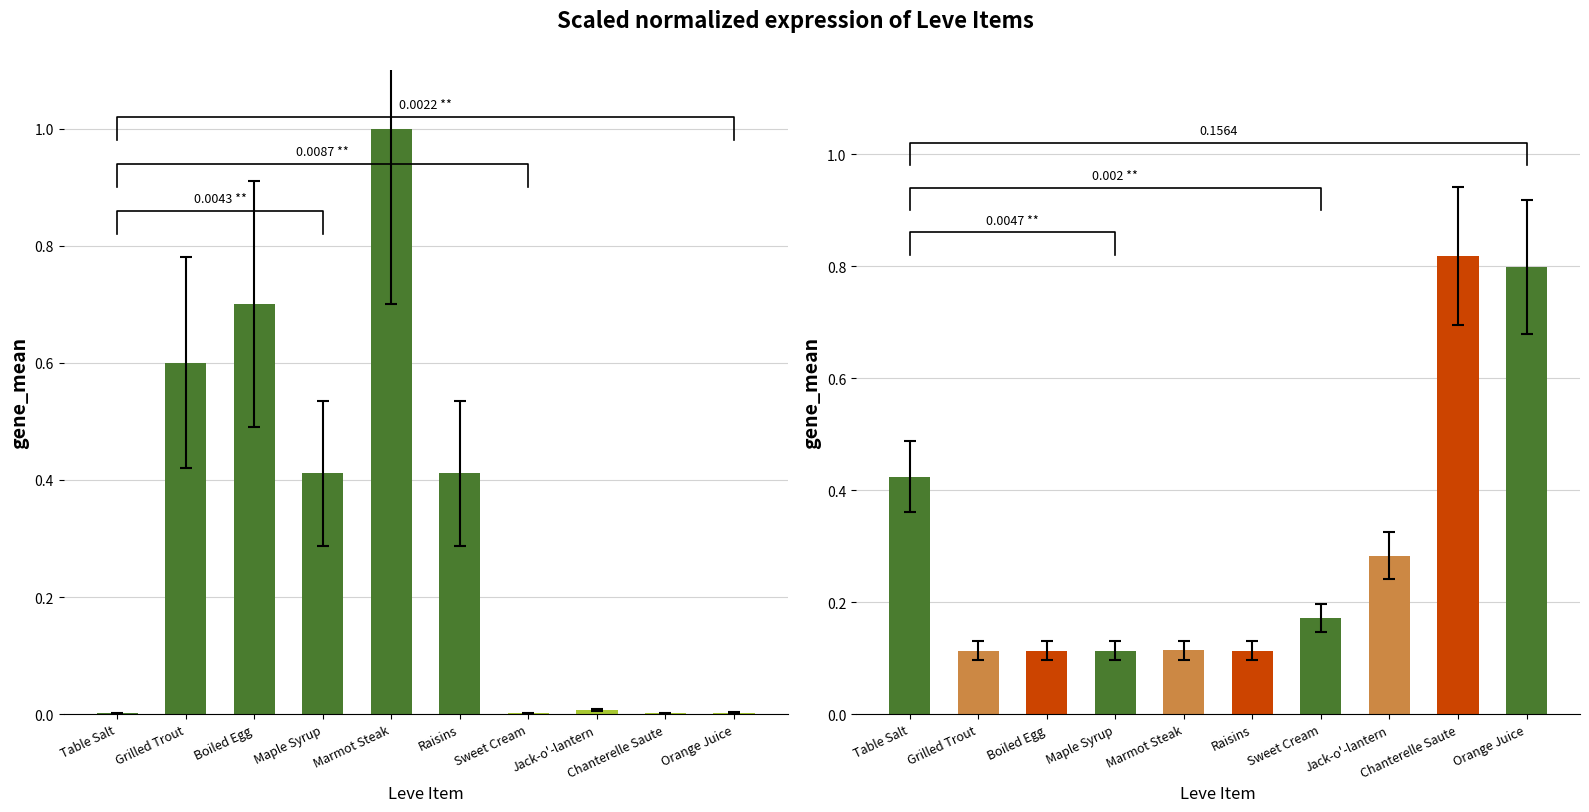

Reading left to right, list all the values displayed in this chart.

Leve EXP (normalized): Table Salt=0.0	Grilled Trout=0.6	Boiled Egg=0.7	Maple Syrup=0.4	Marmot Steak=1.0	Raisins=0.4	Sweet Cream=0.0	Jack-o'-lantern=0.0	Chanterelle Saute=0.0	Orange Juice=0.0
Leve Gil (normalized): Table Salt=0.4	Grilled Trout=0.1	Boiled Egg=0.1	Maple Syrup=0.1	Marmot Steak=0.1	Raisins=0.1	Sweet Cream=0.2	Jack-o'-lantern=0.3	Chanterelle Saute=0.8	Orange Juice=0.8